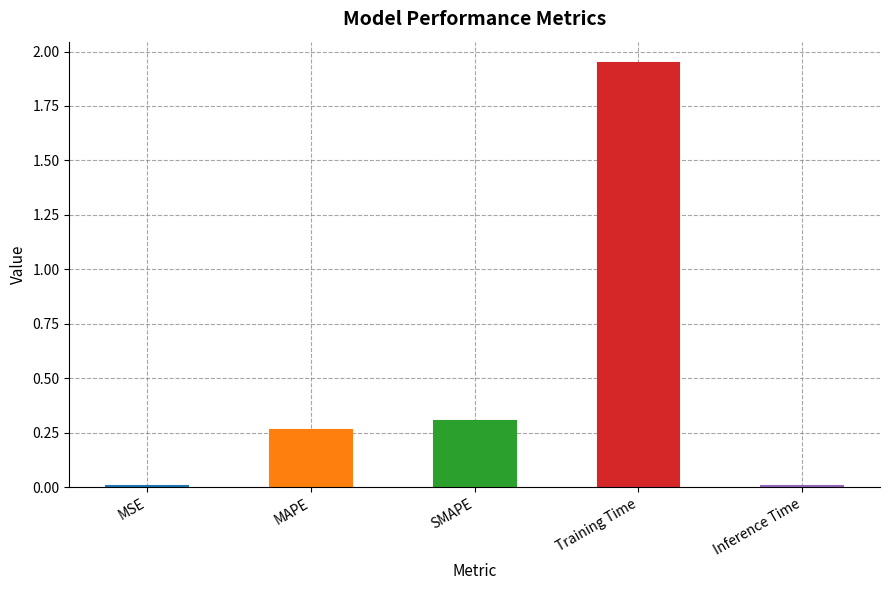

Are the bars horizontal?

No